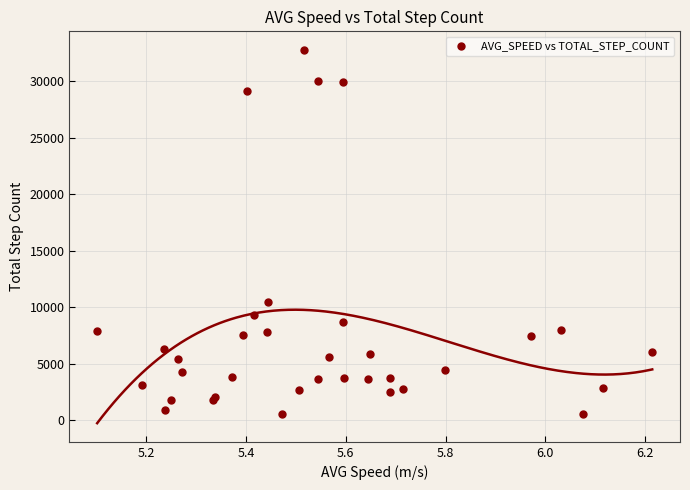

What Y value in the scatter plot is closest to 16644?

10420